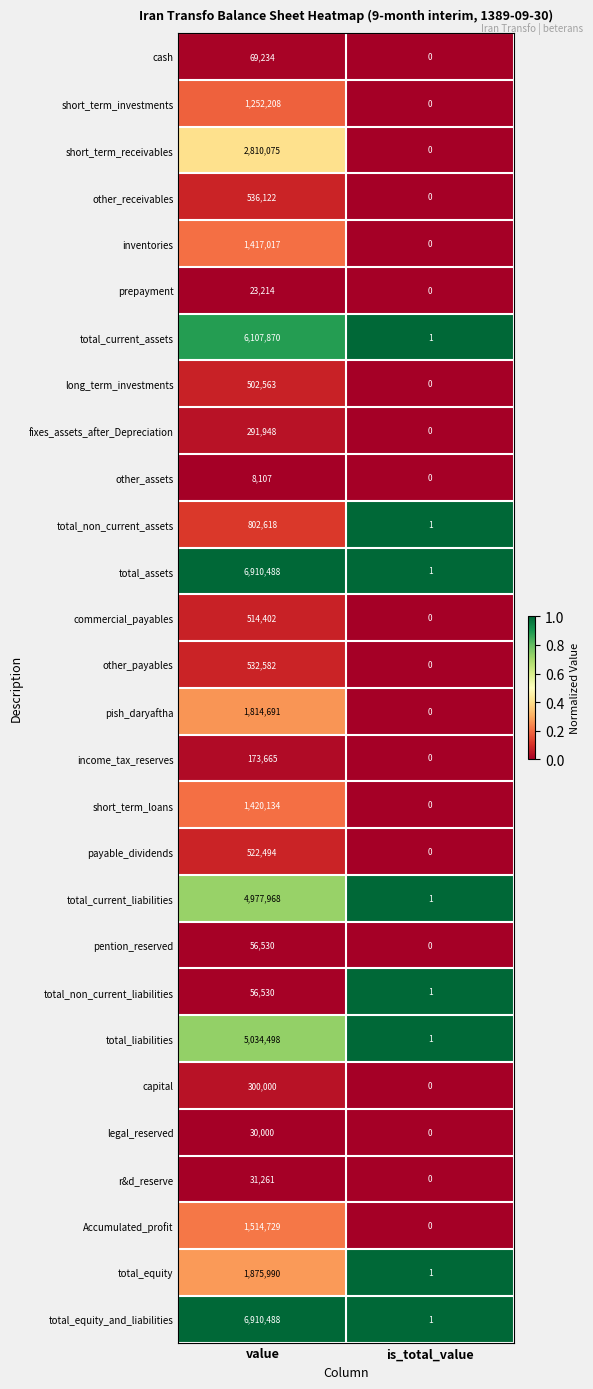

What is the difference between the highest and lowest values at value?

6902381